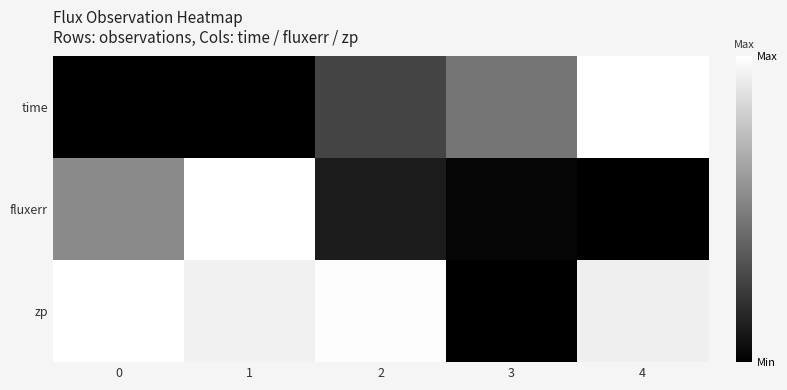

List the series in order of their peak value, lowest first.

time, fluxerr, zp